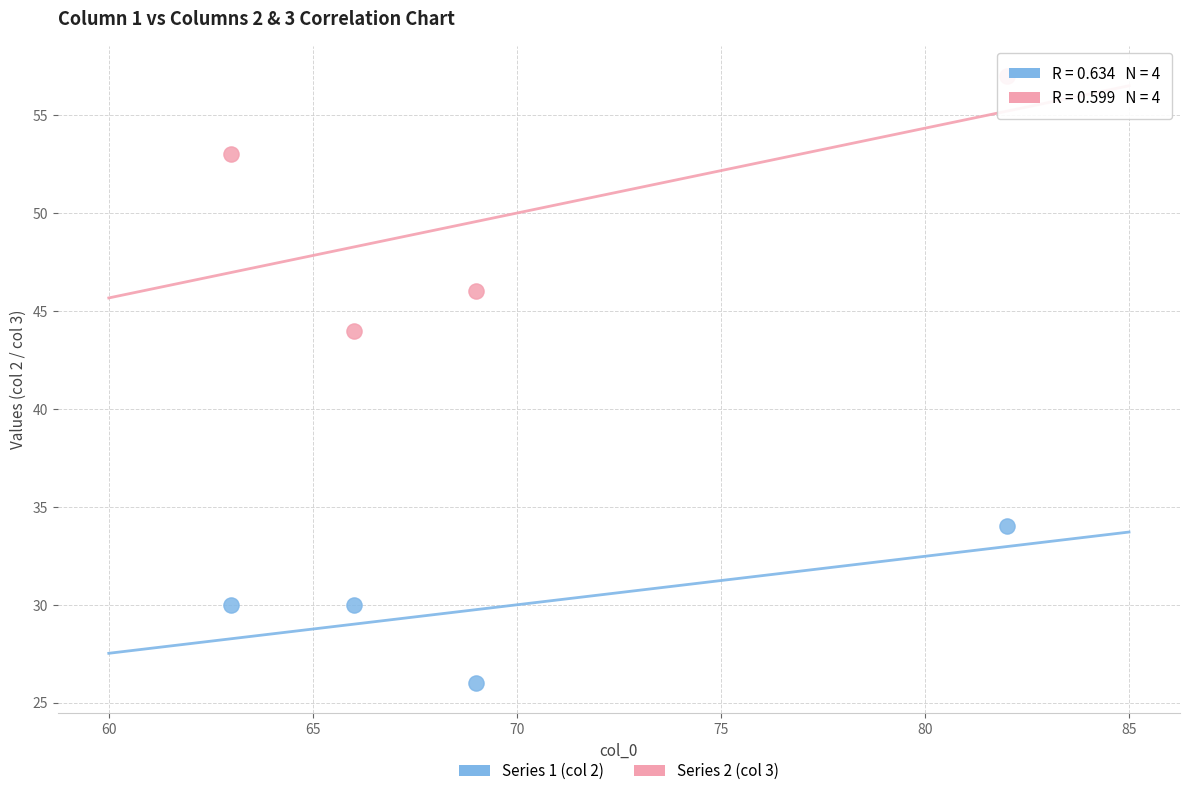

Which series contains the lowest Y value?

Series 1 (col 2)